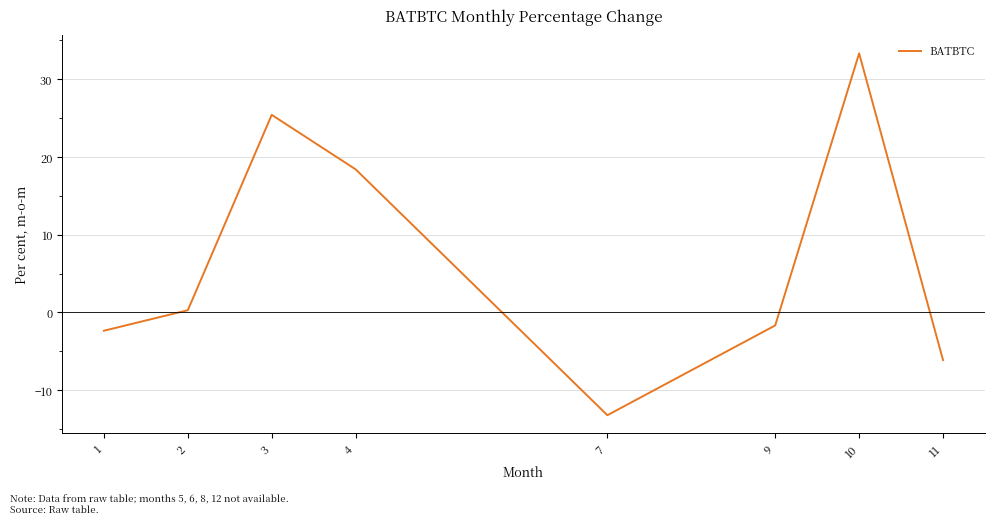

Does the chart have visible grid lines?

Yes